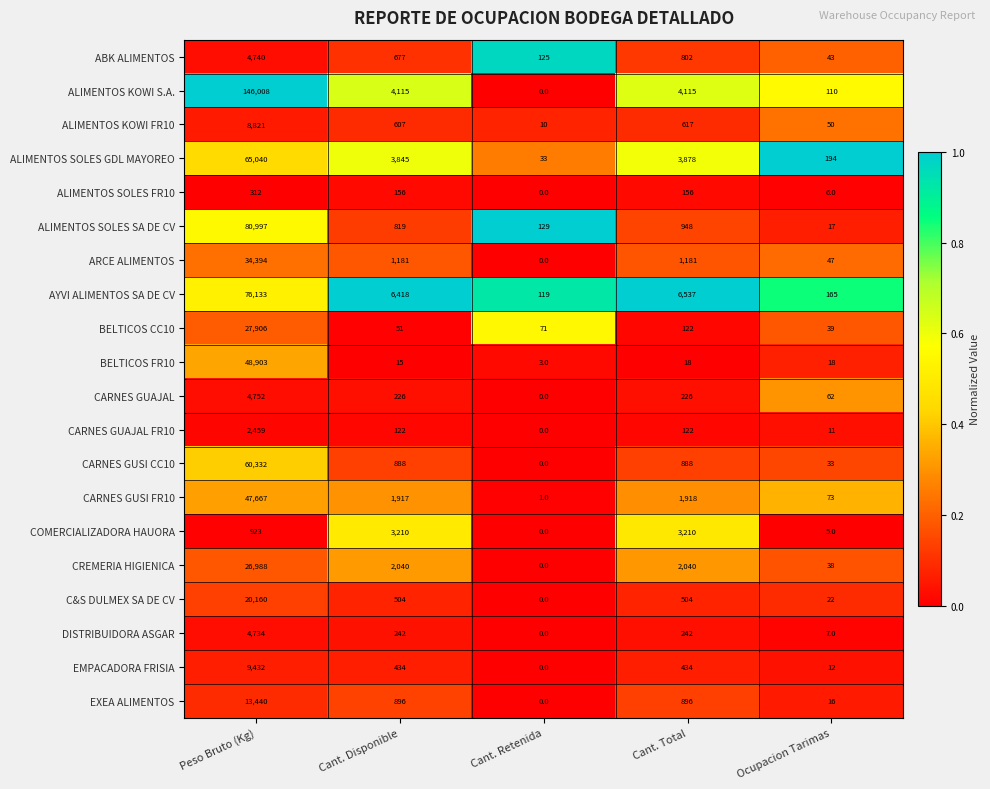

Is it true that ALIMENTOS SOLES FR10 equals 549 at Peso Bruto (Kg)?

False